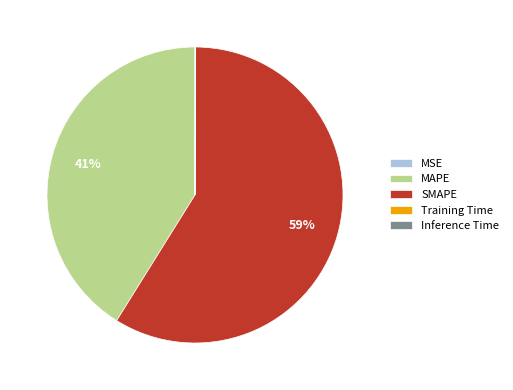

Which slice is the largest?

SMAPE